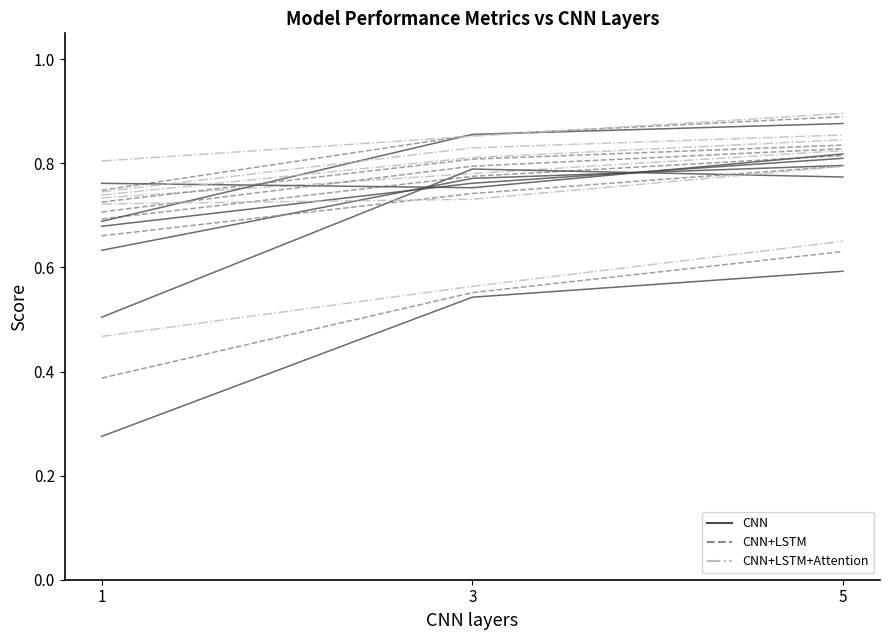

Does the chart display data point markers on the line(s)?

No